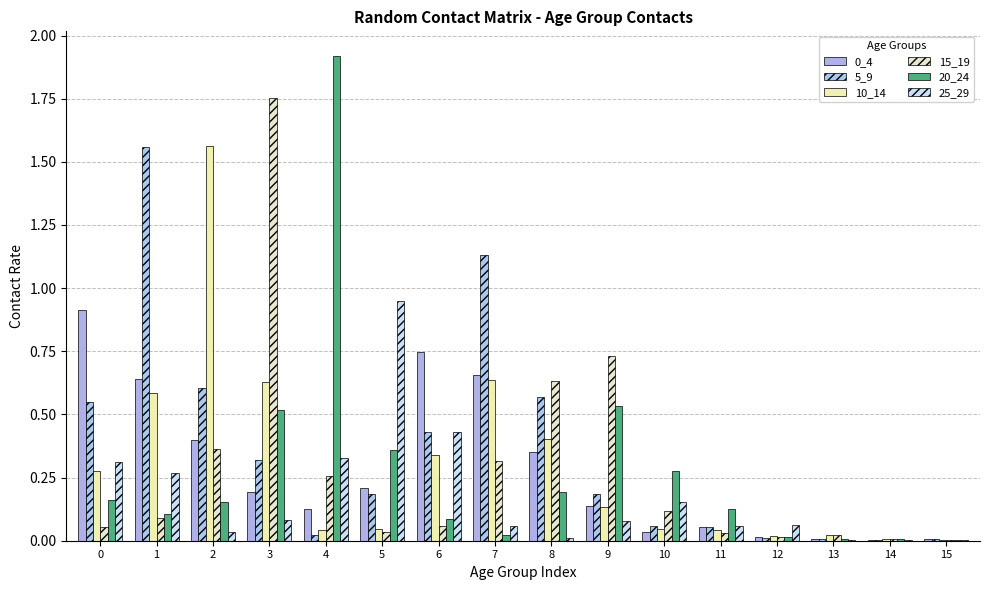

List the labels in order of 15_19 value, largest first.

3, 9, 8, 2, 7, 4, 10, 1, 6, 0, 5, 11, 13, 12, 14, 15